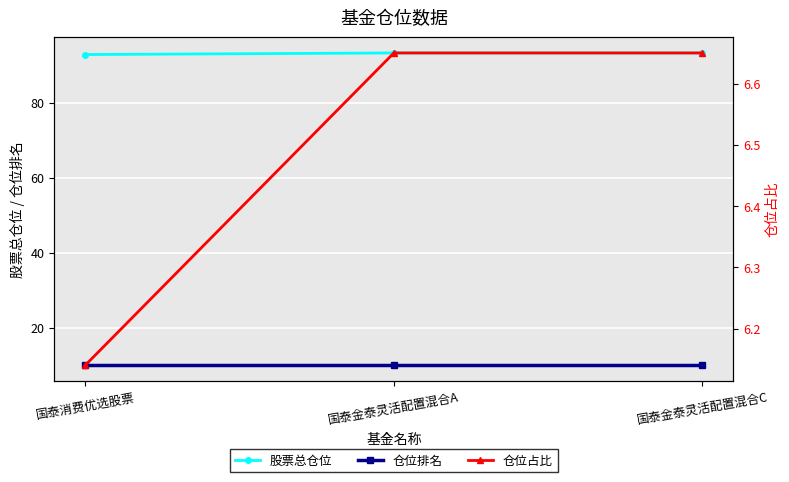

What is the total value across all series at 国泰金泰灵活配置混合C?

109.9